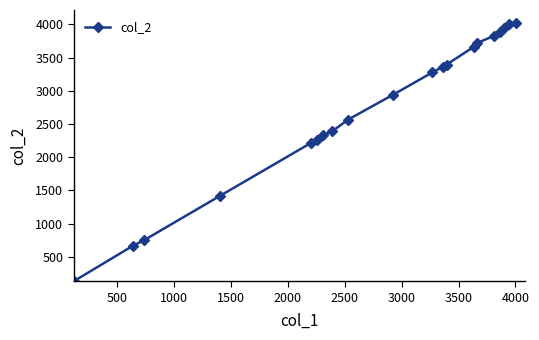

What is the smallest value displayed?

140